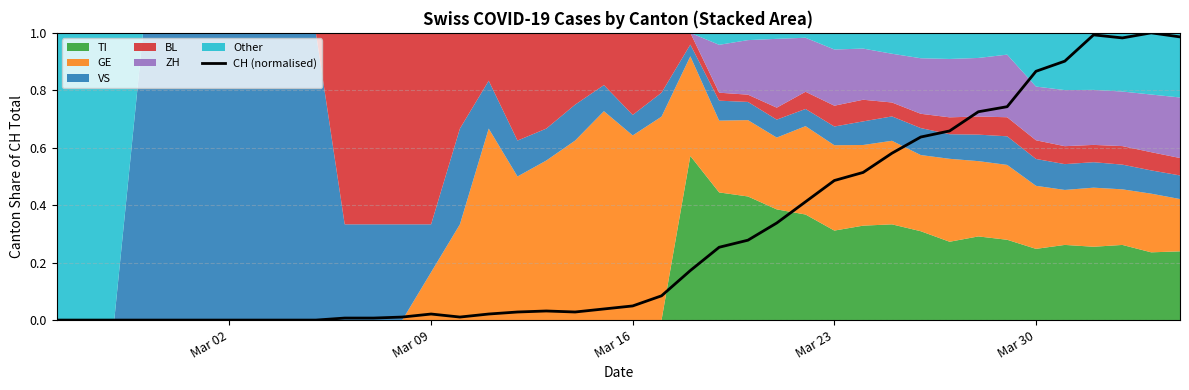

Is it true that the value at 15 is 0.0?

False